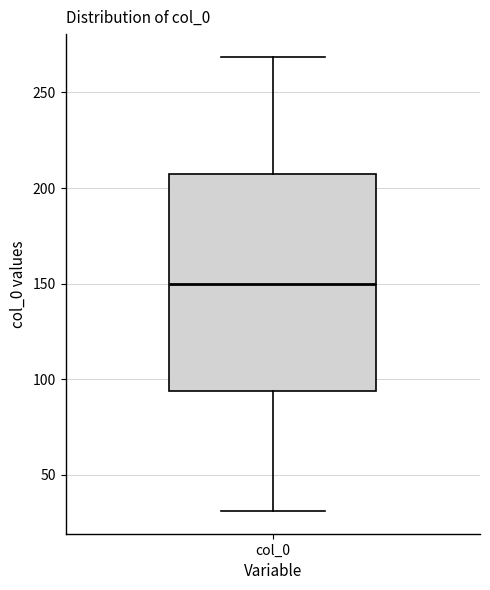

Transcribe this box plot: give where the median line is, the range the box spans, and where the two whiskers end, as read against the y-axis. The values are not printed on the chart, so give them approximately, as read against the axis.

median 150, box 95 to 205, whiskers 30 to 270